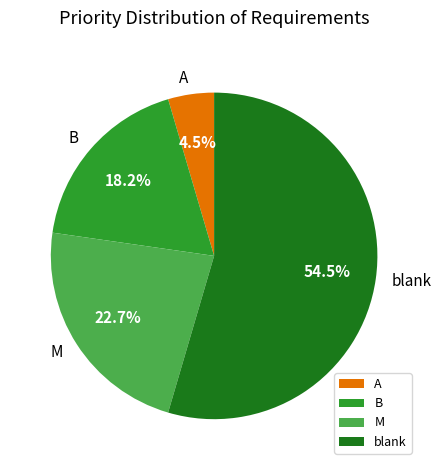

The M slice represents 69% of the pie. True or false?

False